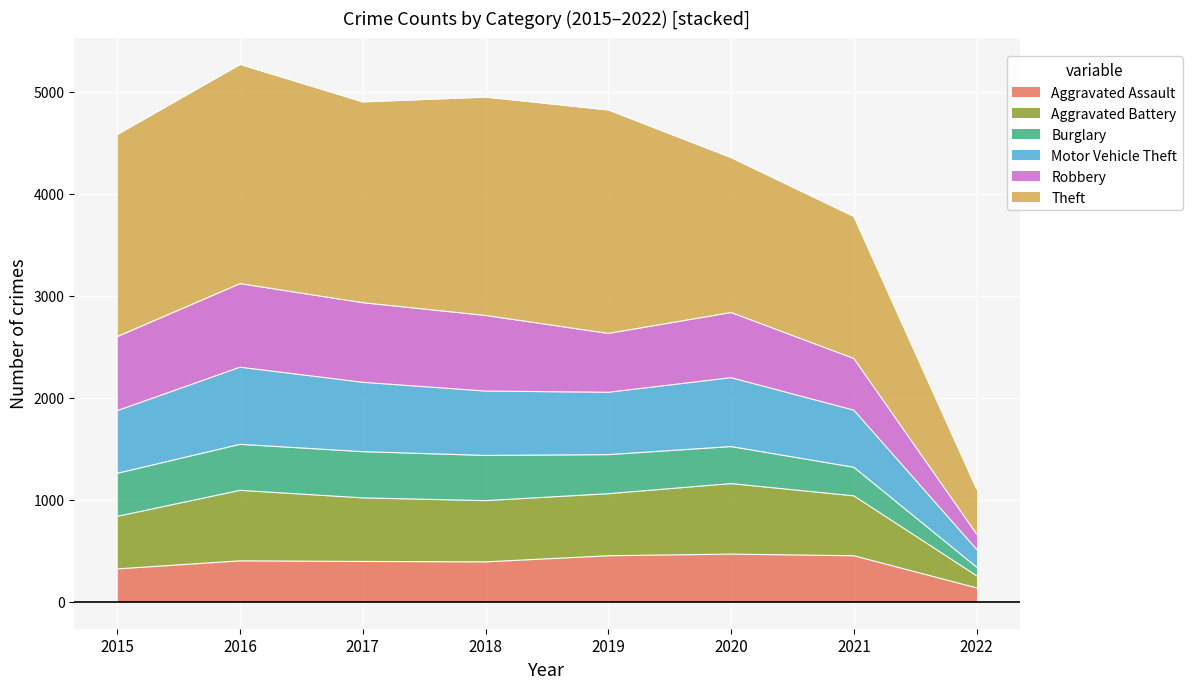

At which label does Aggravated Assault reach its minimum?

2022